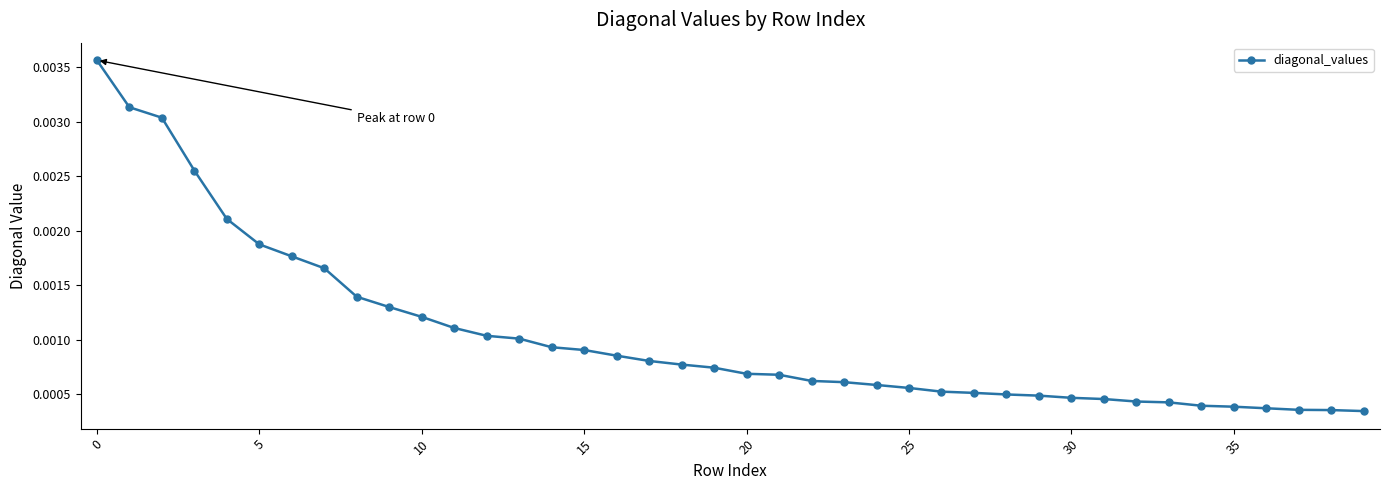

How many values are between 0 and 1?

40